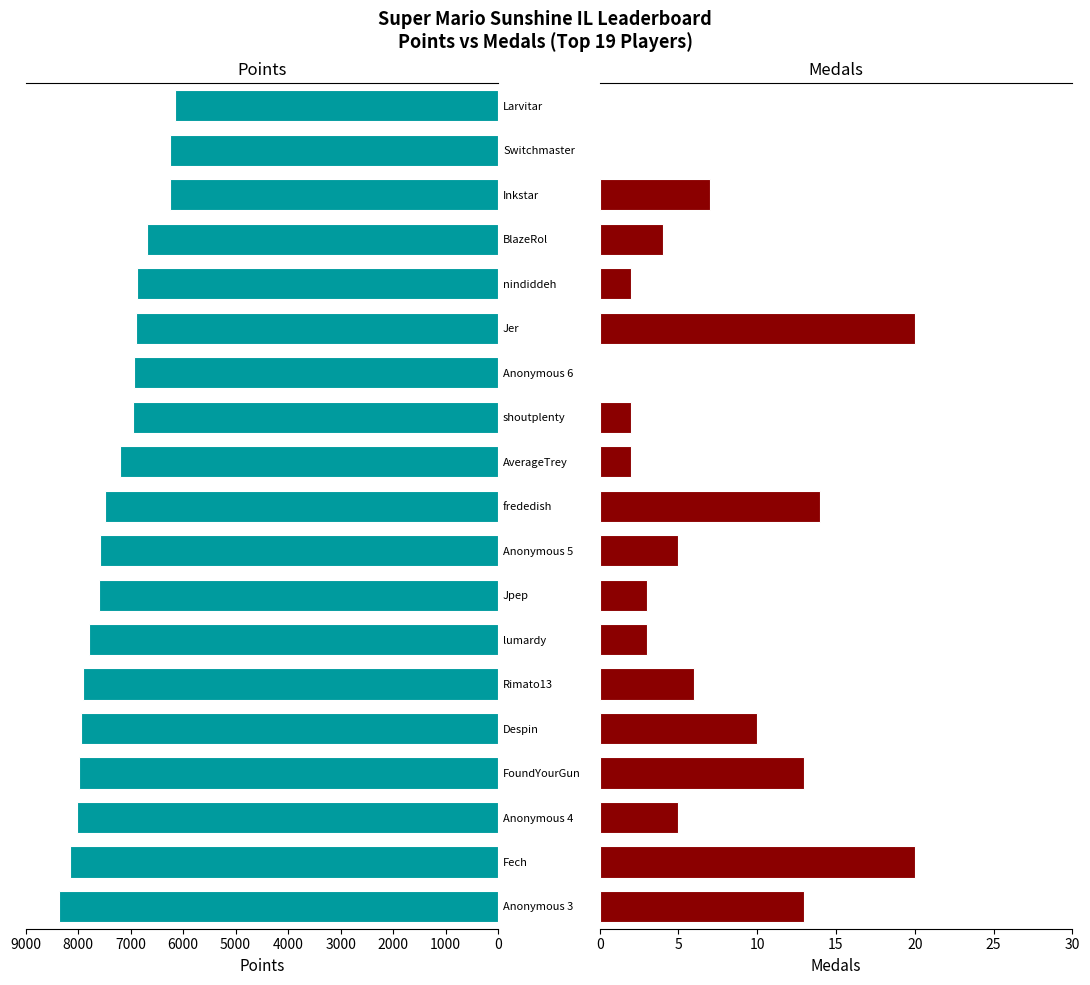

Which series changed the most between Anonymous 3 and Jpep?

Points